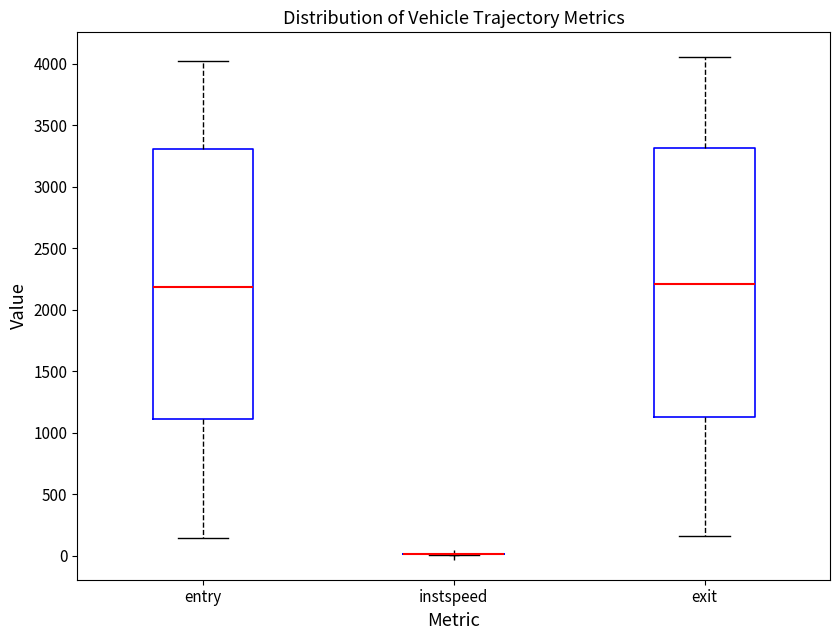

Reading left to right, read every box against the y-axis: the position of its median line, the range the box covers, and the ends of its whiskers. The values are not printed on the chart, so give them approximately, as read against the axis.

entry: median 2200, box 1100 to 3300, whiskers 150 to 4000
instspeed: box collapsed to a line at 0, whiskers 0 to 0
exit: median 2200, box 1150 to 3300, whiskers 150 to 4050